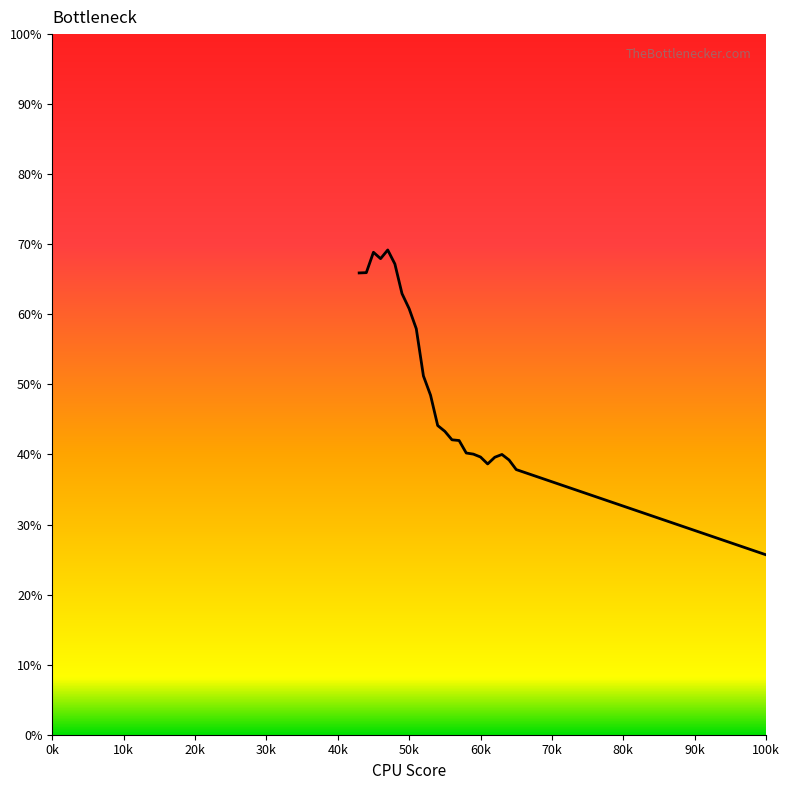

What is the difference between the maximum and minimum values?

60.1